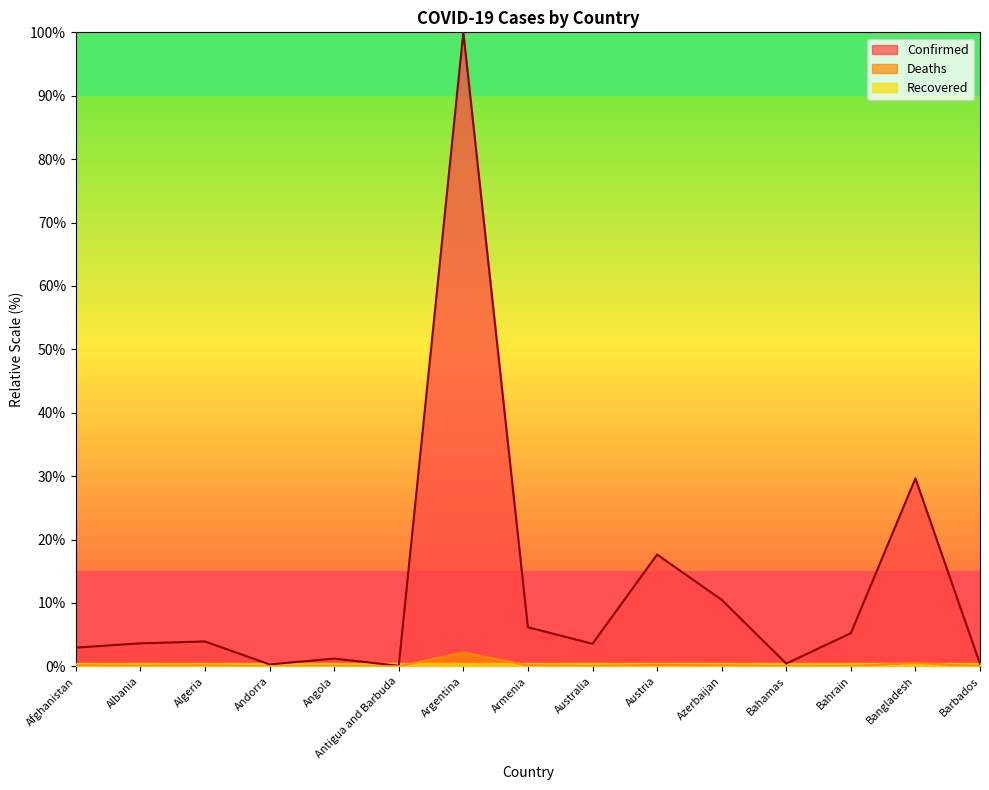

The value of Deaths at Argentina is 2.2. True or false?

True